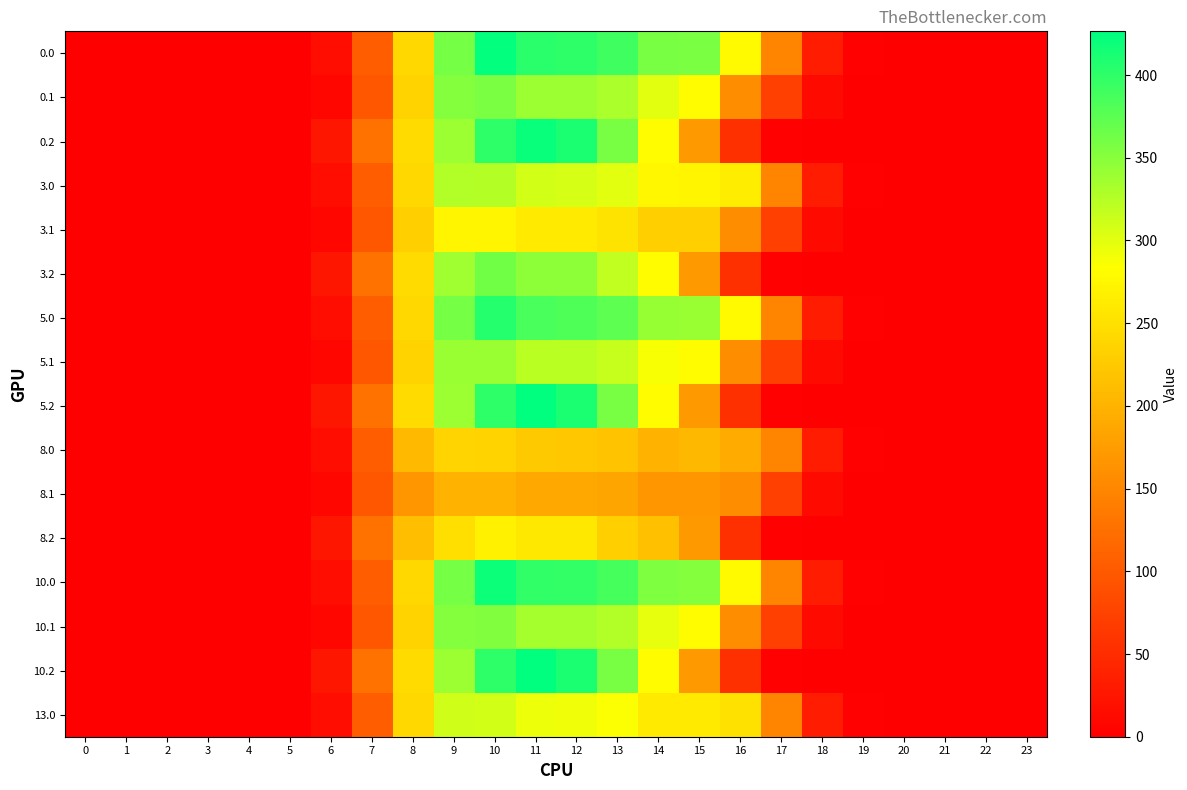

What is the difference between the highest and lowest values at 18?

32.0